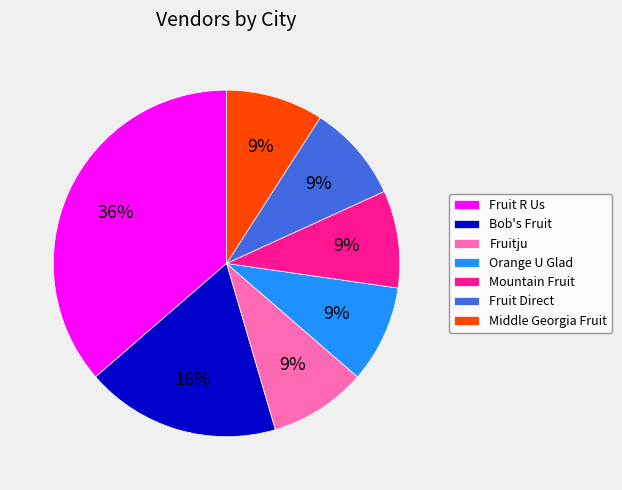

To the nearest percent, what is the average slice percentage?

14%